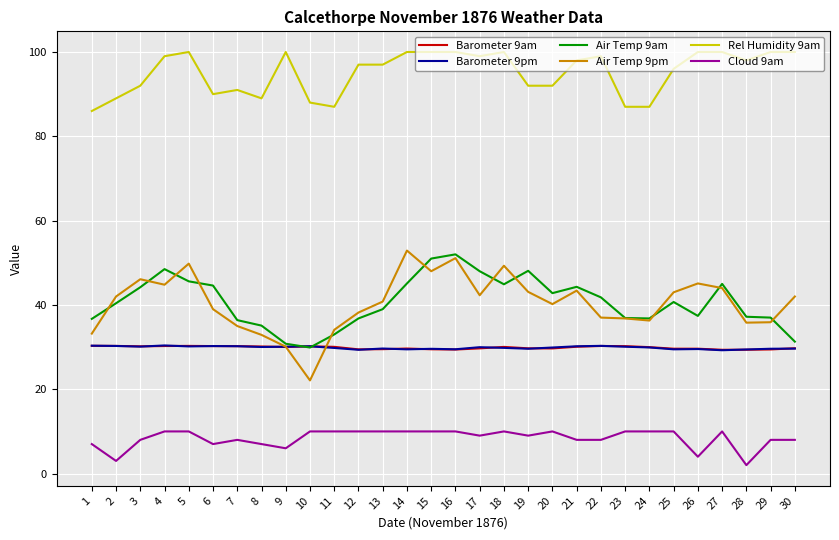

Is it true that Air Temp 9pm equals 60.5 at 25?

False